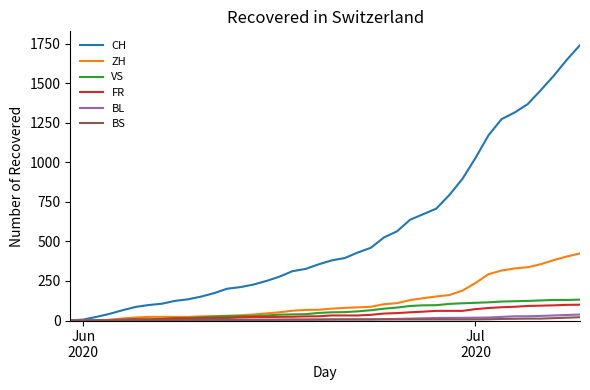

What is the difference between the second highest and minimum values in the BS series?

18